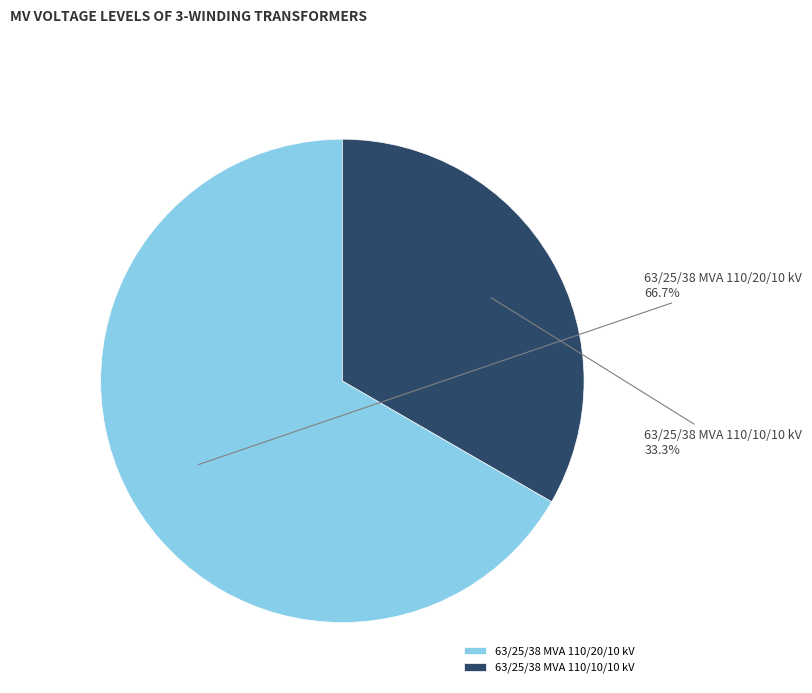

To the nearest percent, what portion does 63/25/38 MVA 110/20/10 kV represent?

67%